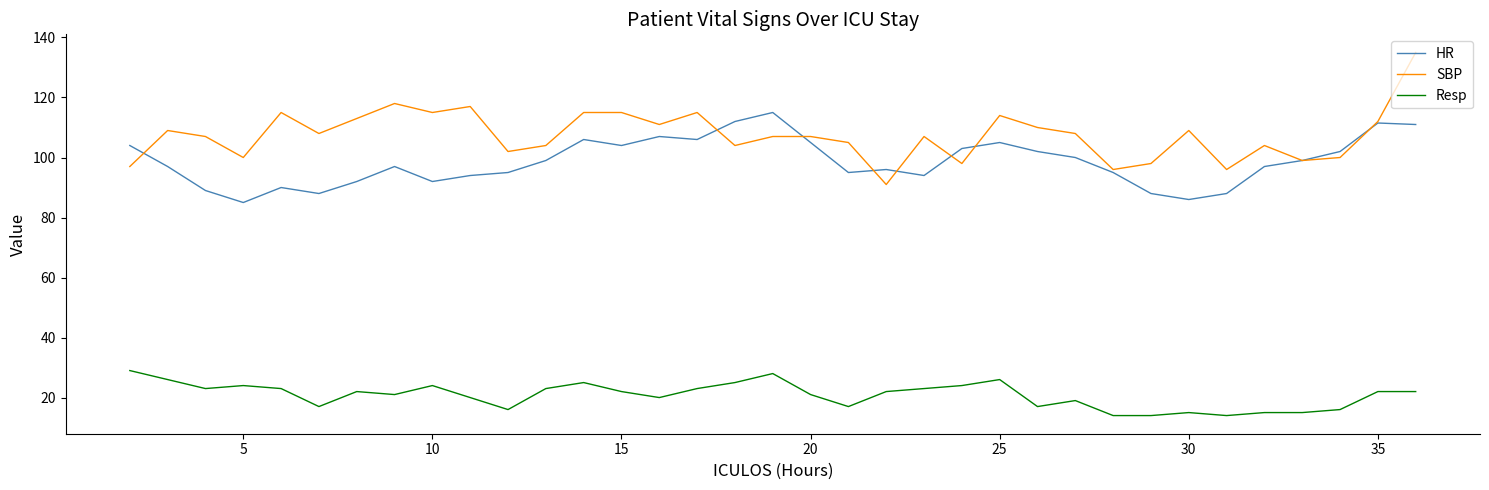

What is the smallest value displayed?

14.0